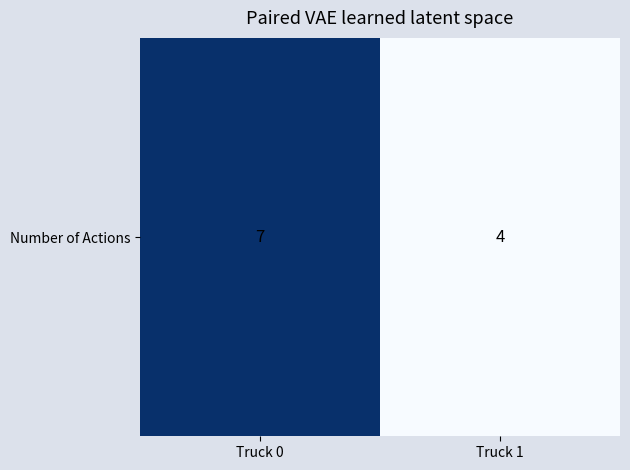

Reading left to right, extract all data points from this chart.

Truck 0=7	Truck 1=4